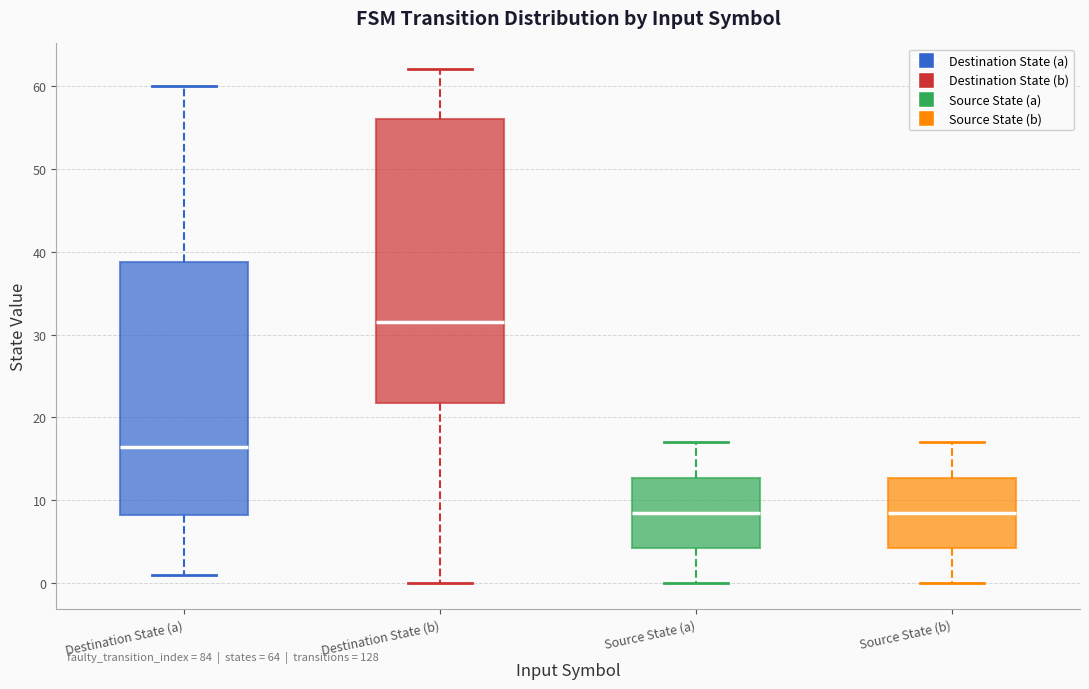

Which box is the tallest, from its lower edge to its upper edge?

Destination State (b)